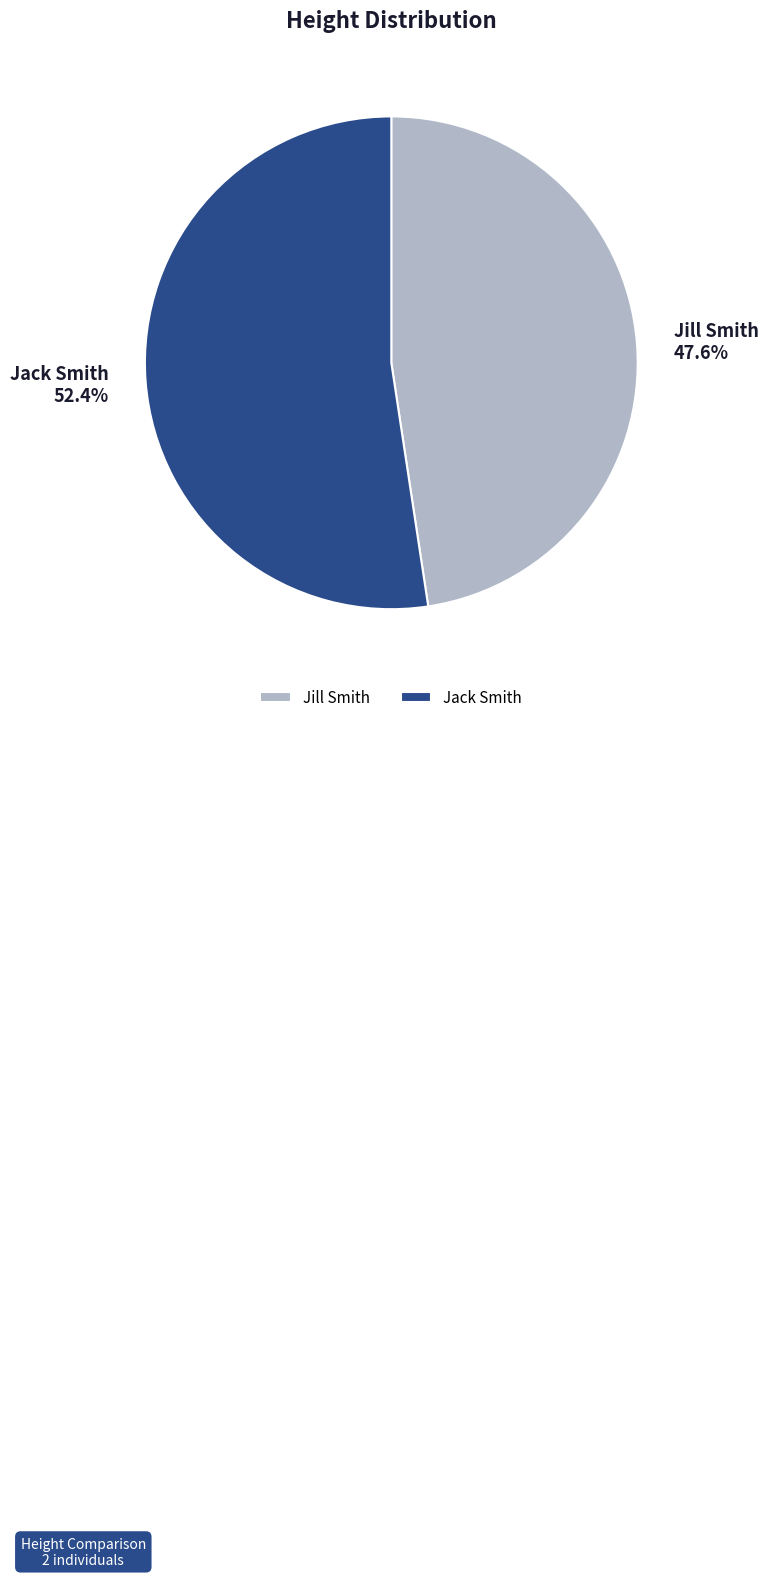

How many slices are in this pie chart?

2